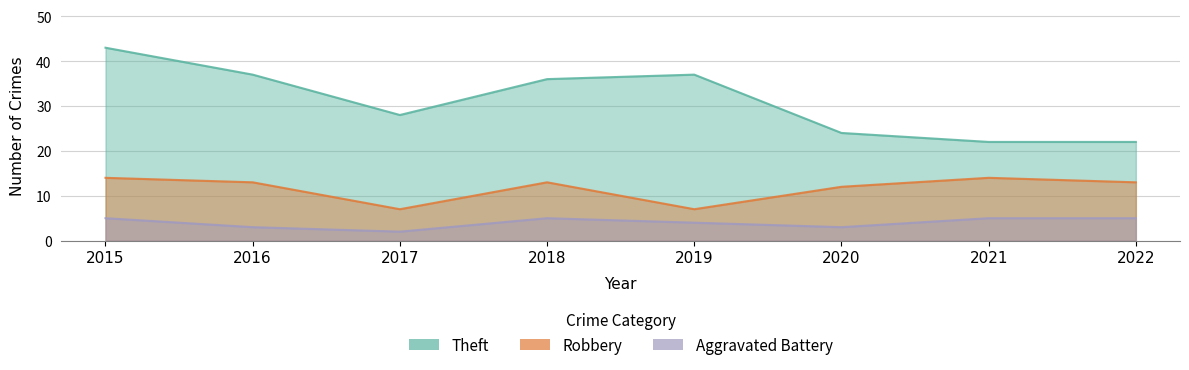

True or false: Theft has a value of 32 at 2022.

False